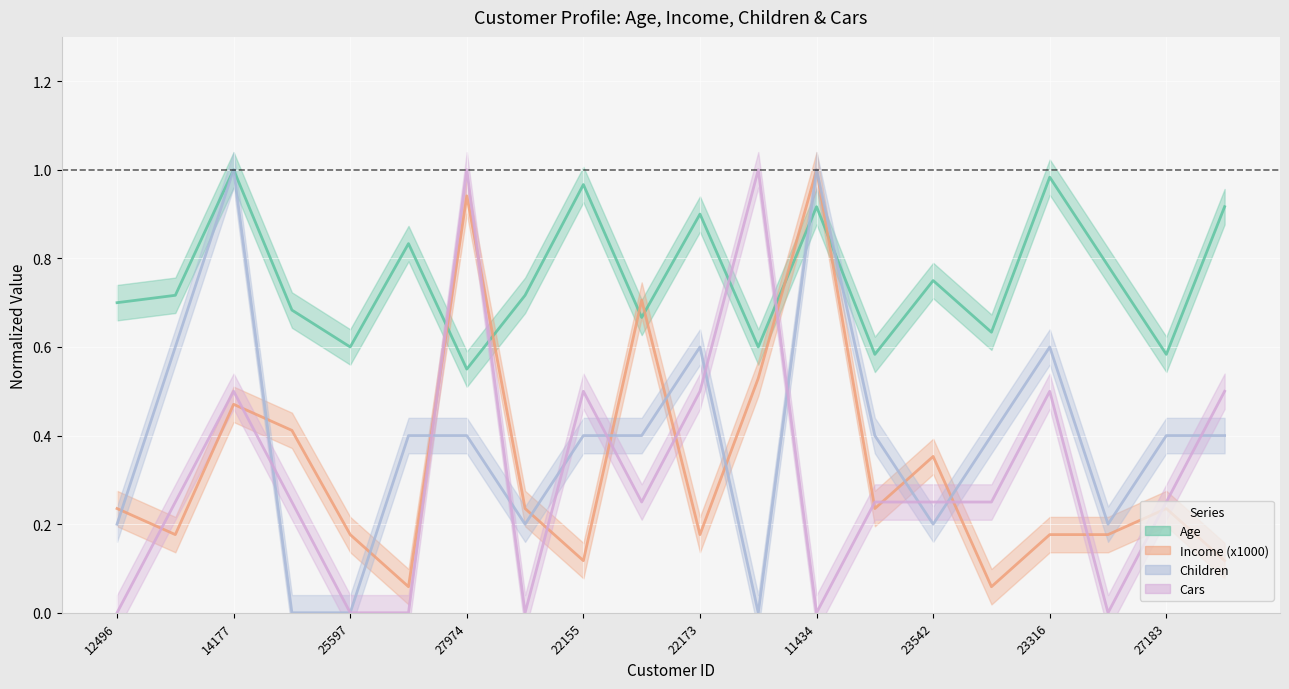

What is the difference between the Income (x1000) values at 12496 and 14177?

0.2